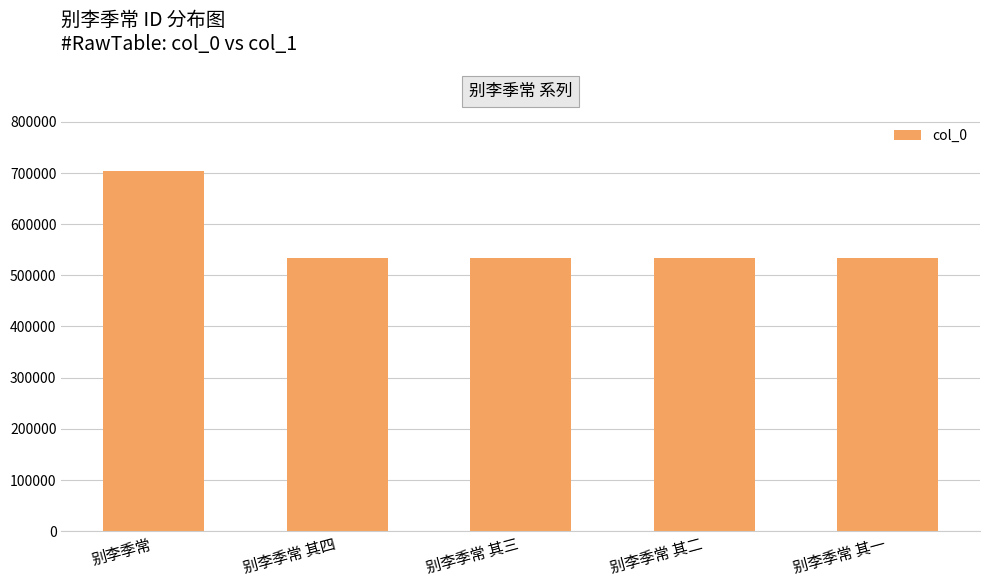

Which label corresponds to the largest value in the chart?

别李季常